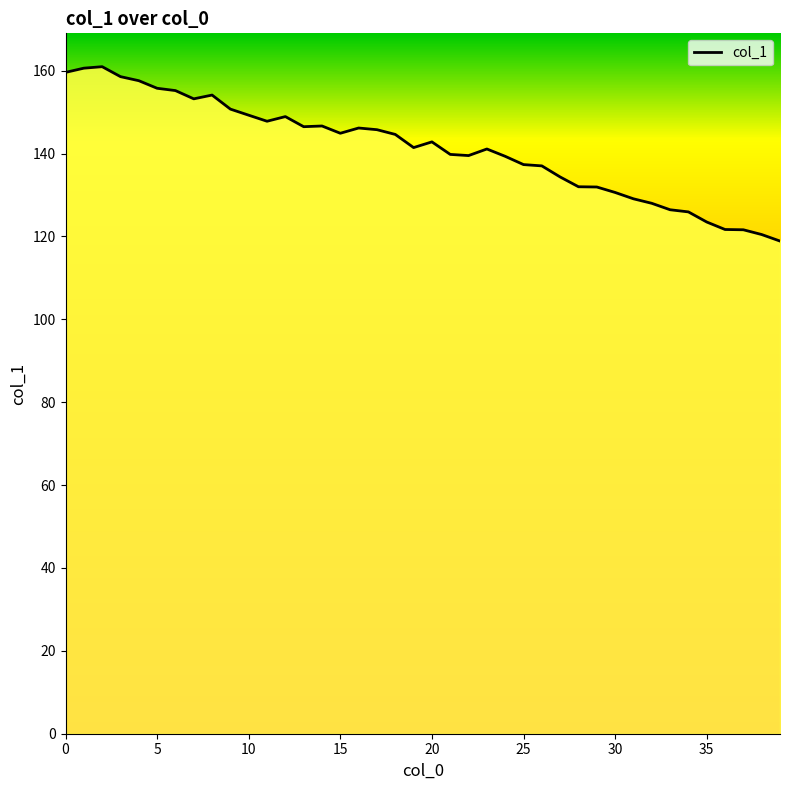

What is the ratio of the value at 39 to the value at 29?

0.9